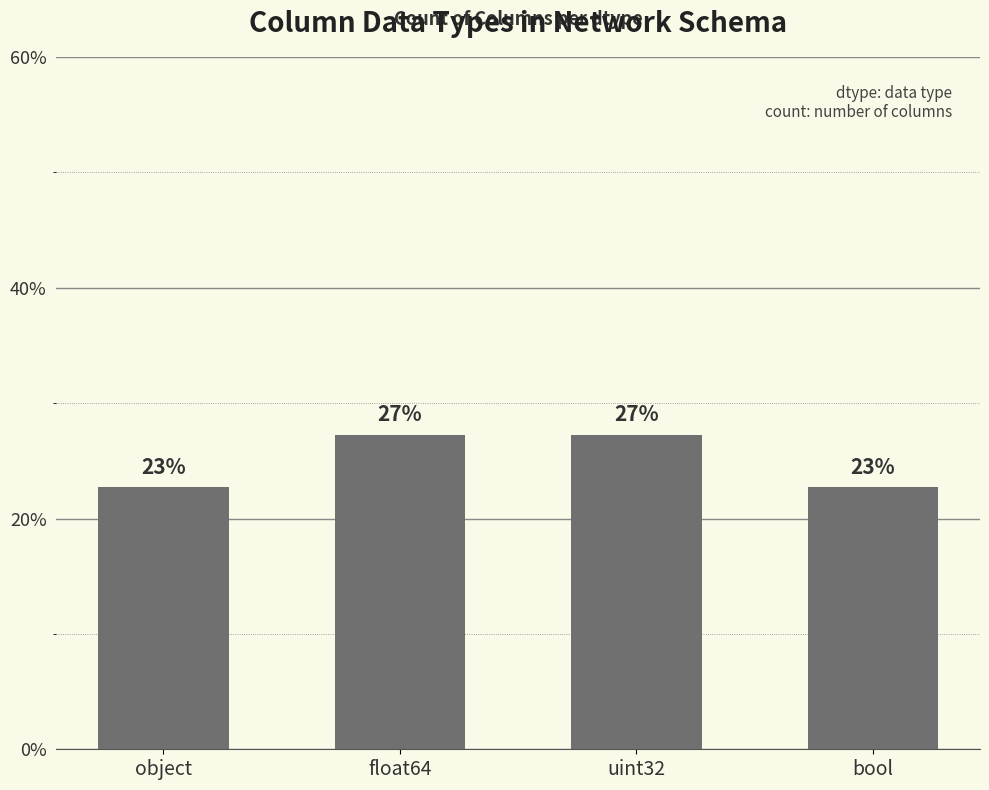

Rank the categories by value from highest to lowest.

float64, uint32, object, bool